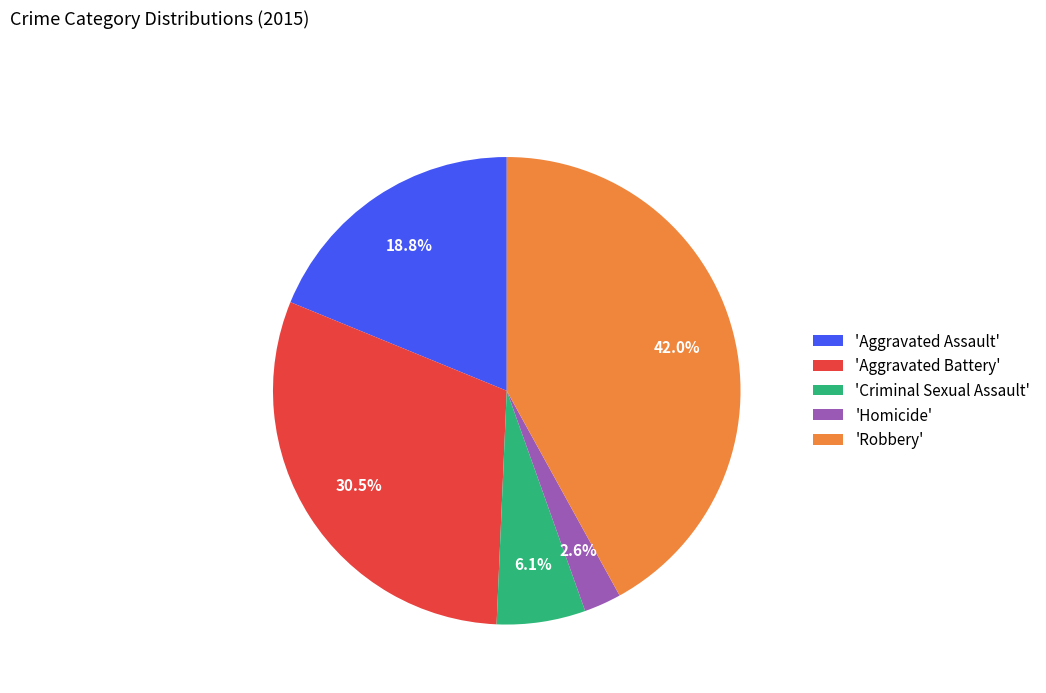

Which slice is the smallest?

'Homicide'